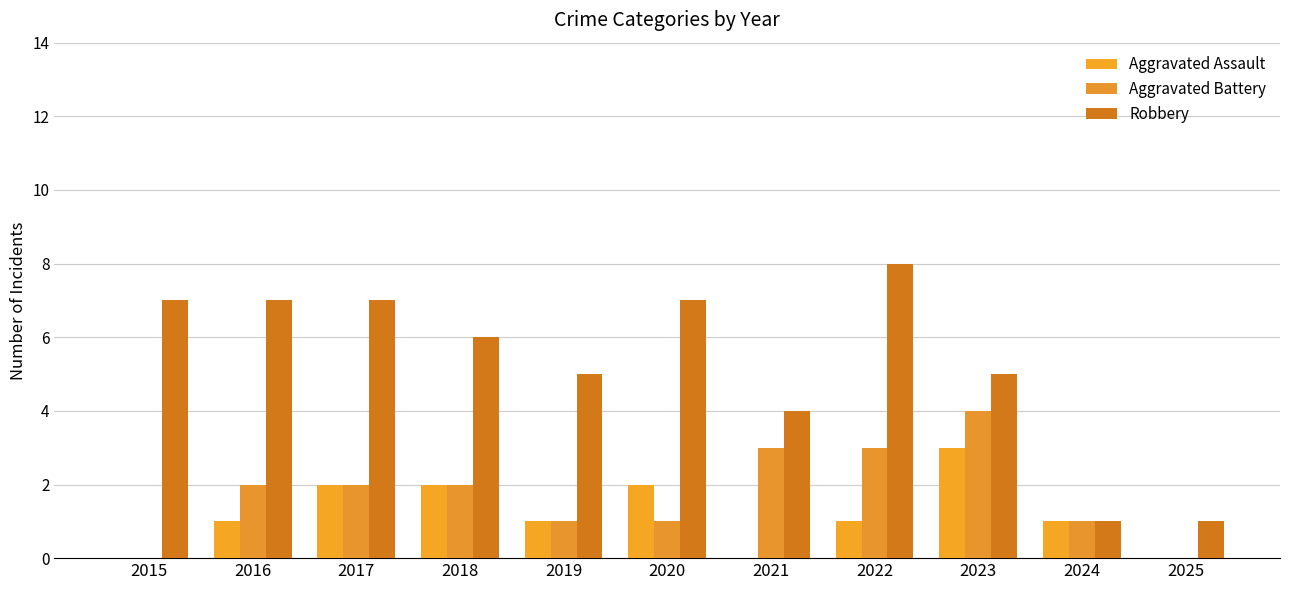

Reading right to left, transcribe all the data shown in this chart.

Aggravated Assault: 2025=0	2024=1	2023=3	2022=1	2021=0	2020=2	2019=1	2018=2	2017=2	2016=1	2015=0
Aggravated Battery: 2025=0	2024=1	2023=4	2022=3	2021=3	2020=1	2019=1	2018=2	2017=2	2016=2	2015=0
Robbery: 2025=1	2024=1	2023=5	2022=8	2021=4	2020=7	2019=5	2018=6	2017=7	2016=7	2015=7